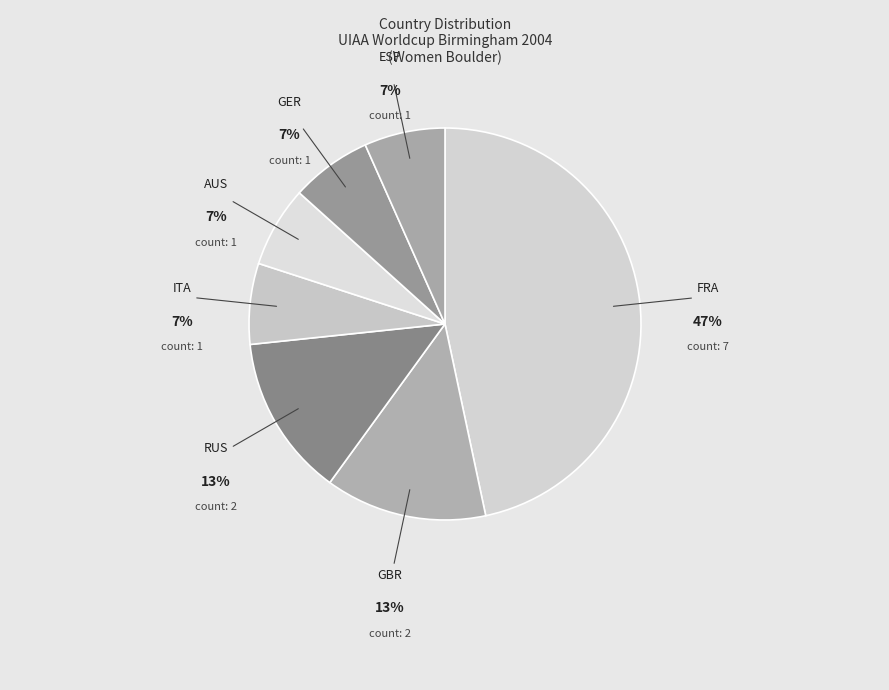

True or false: ESP accounts for 1% of the total.

False